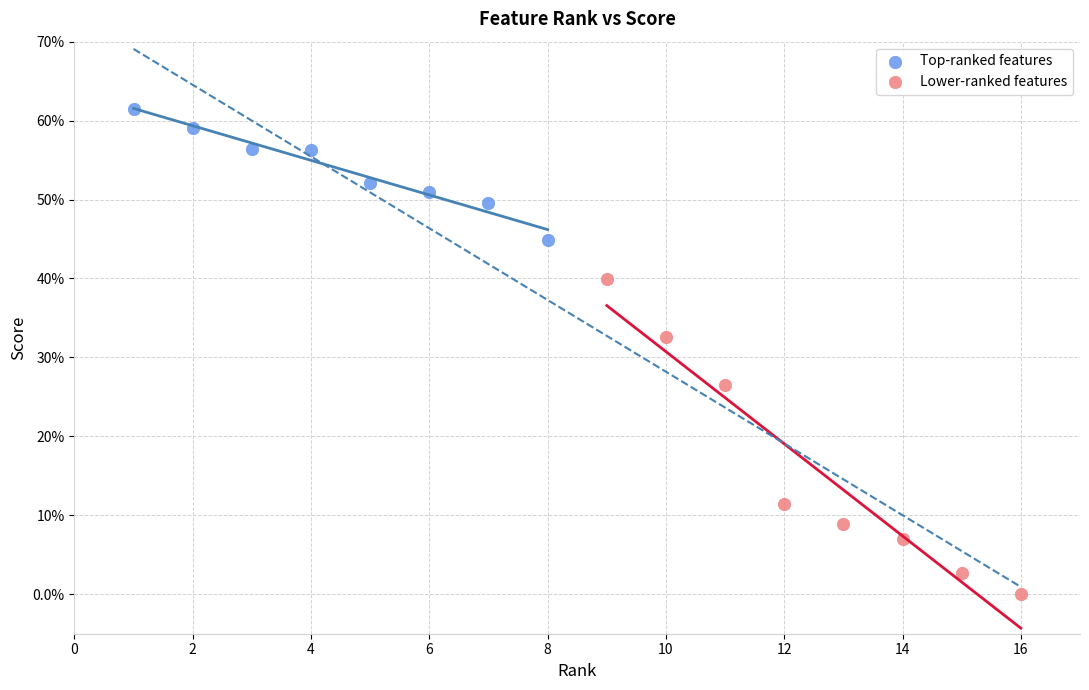

Which series reaches the maximum Y coordinate?

Top-ranked features